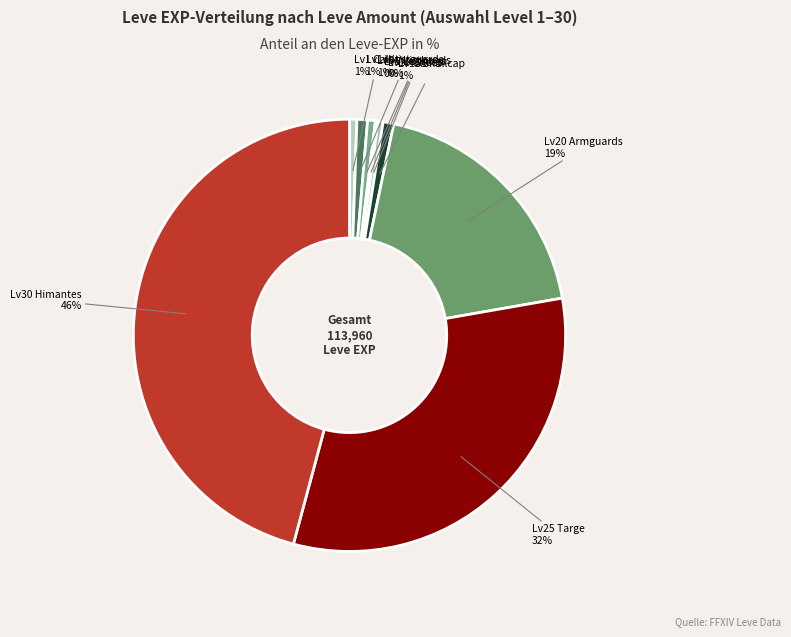

Is there any slice that represents more than half of the pie?

No